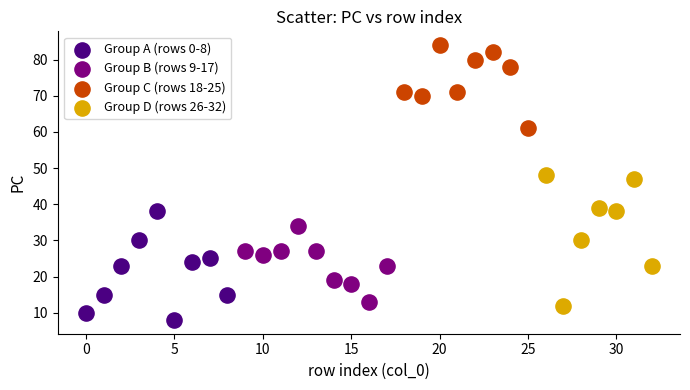

Which series contains the highest Y value?

Group C (rows 18-25)